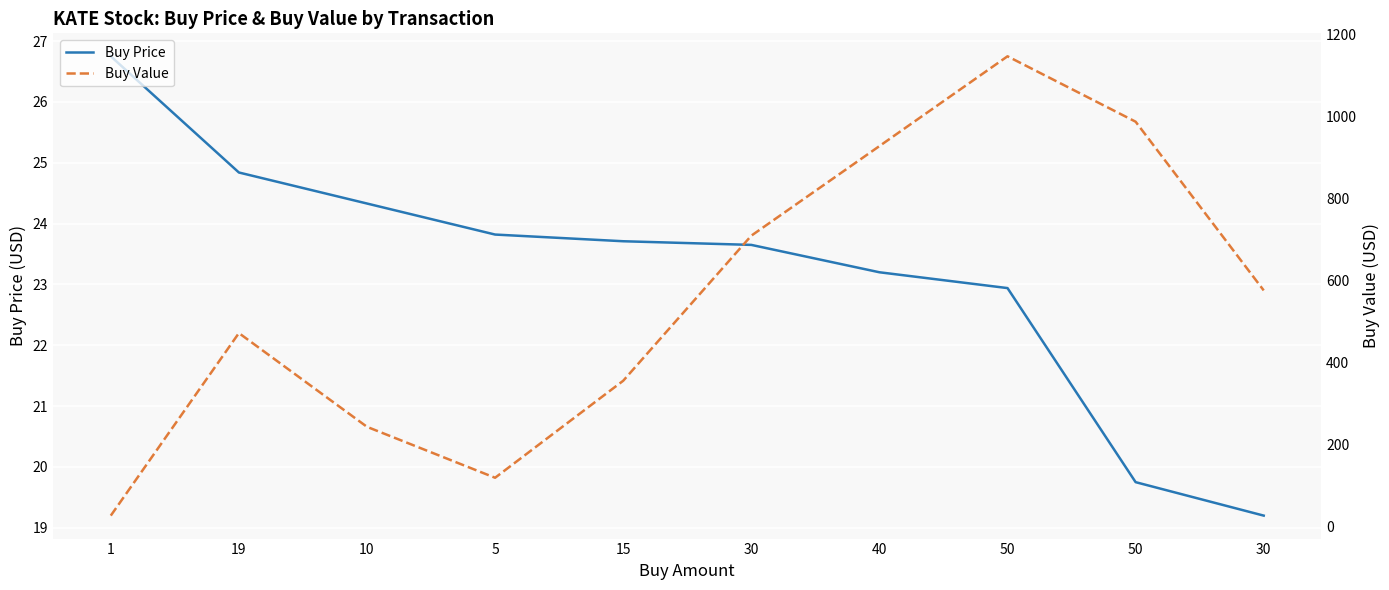

At which category is the sum across all series the highest?

50